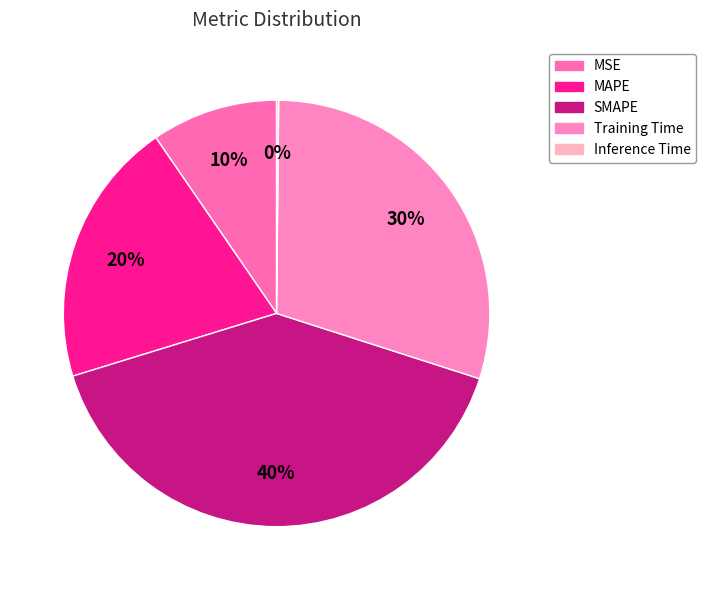

What percentage is the SMAPE slice, to the nearest percent?

40%